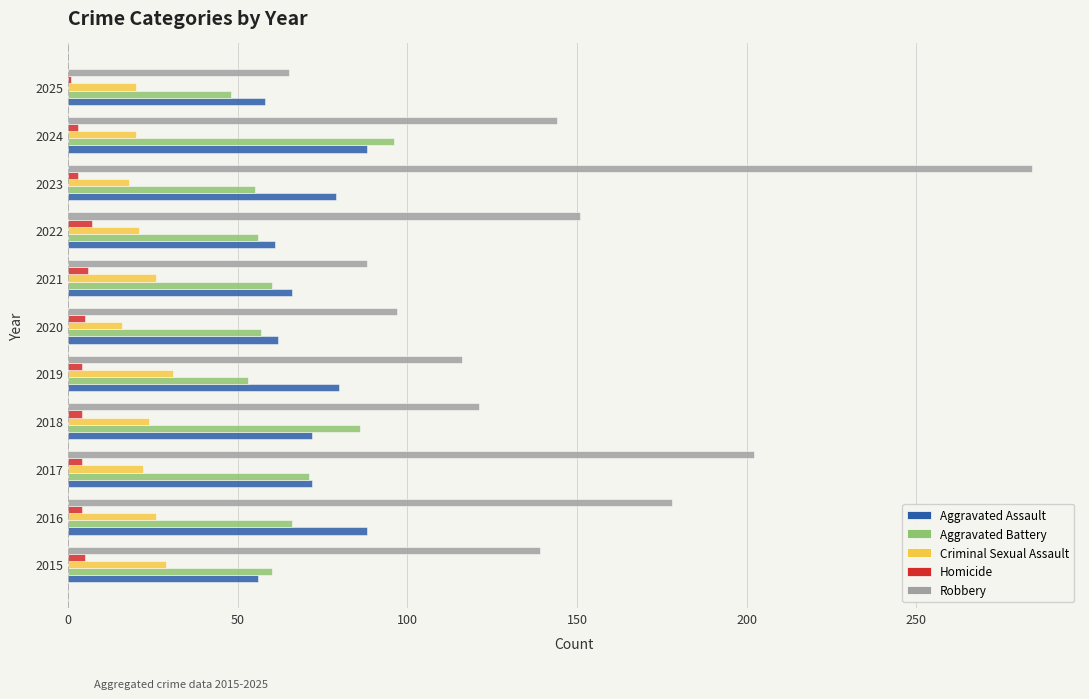

What is the sum of all Criminal Sexual Assault values?

253